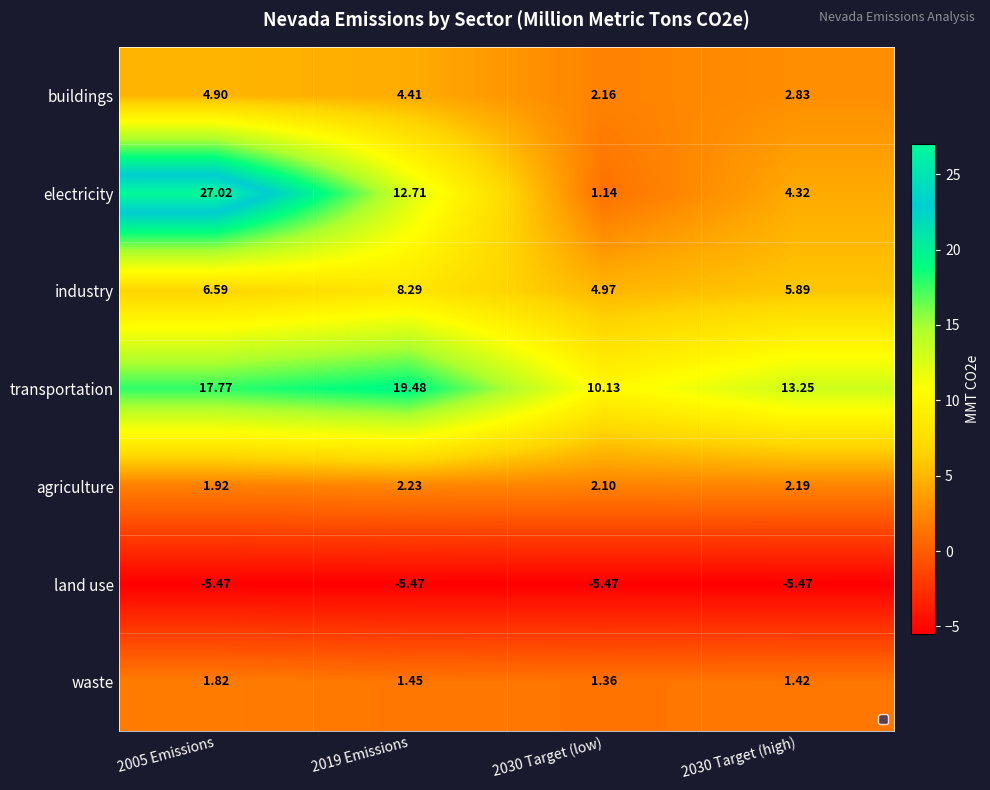

Is the value of transportation at 2030 Target (low) greater than the value of agriculture at 2005 Emissions?

Yes